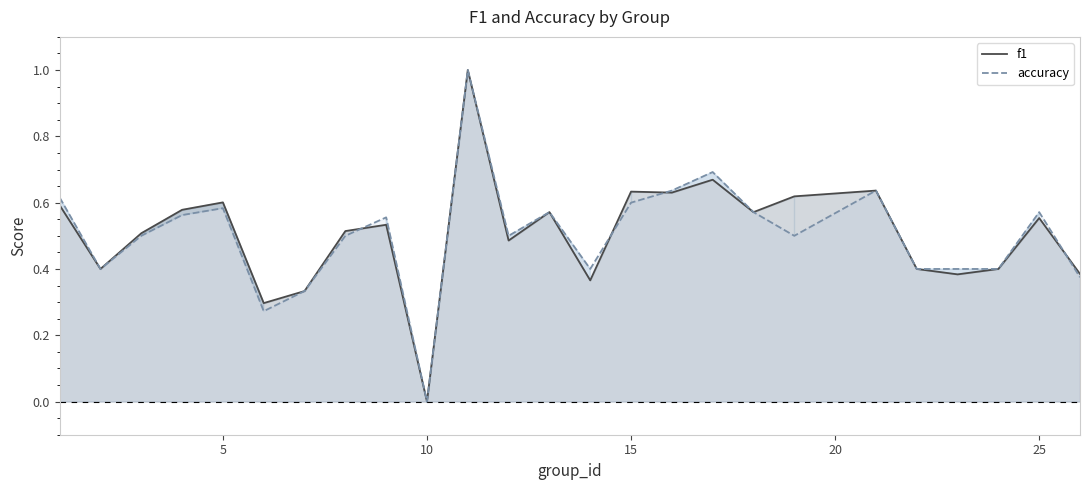

Is it true that f1 equals 0.0 at 10?

True